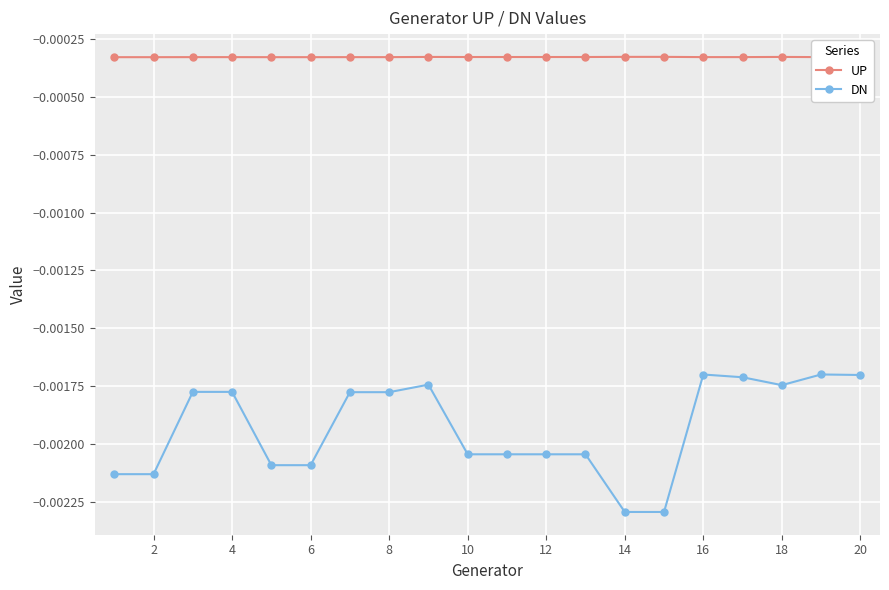

List the series in order of their overall mean, highest first.

UP, DN